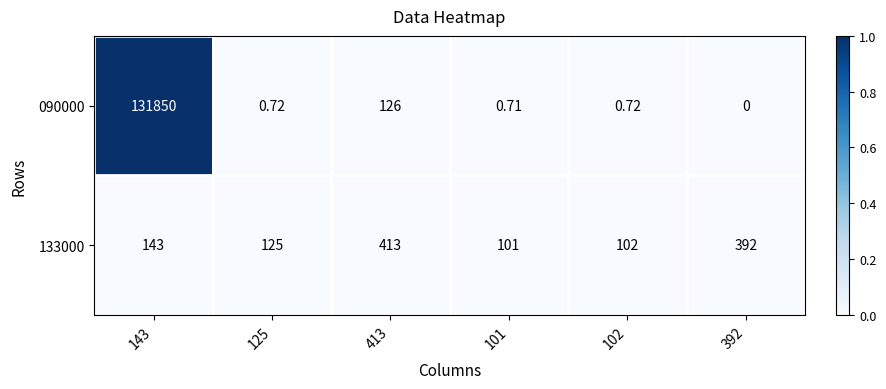

Is the value of 133000 at 392 greater than the value of 090000 at 413?

Yes